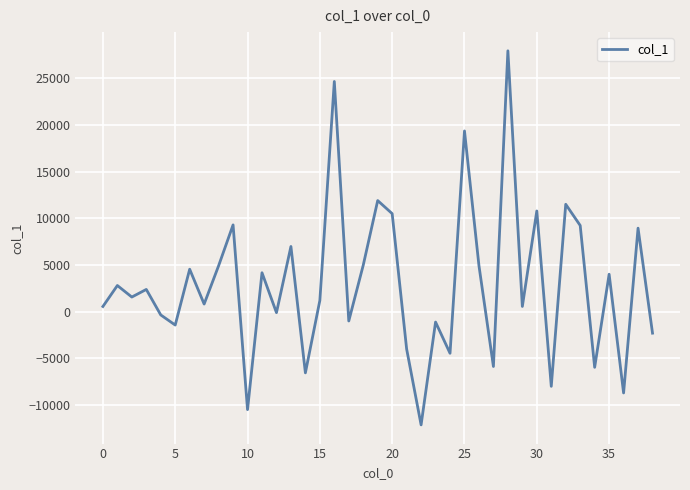

How many interior local peaks (higher than both neighbors) does the data have?

15